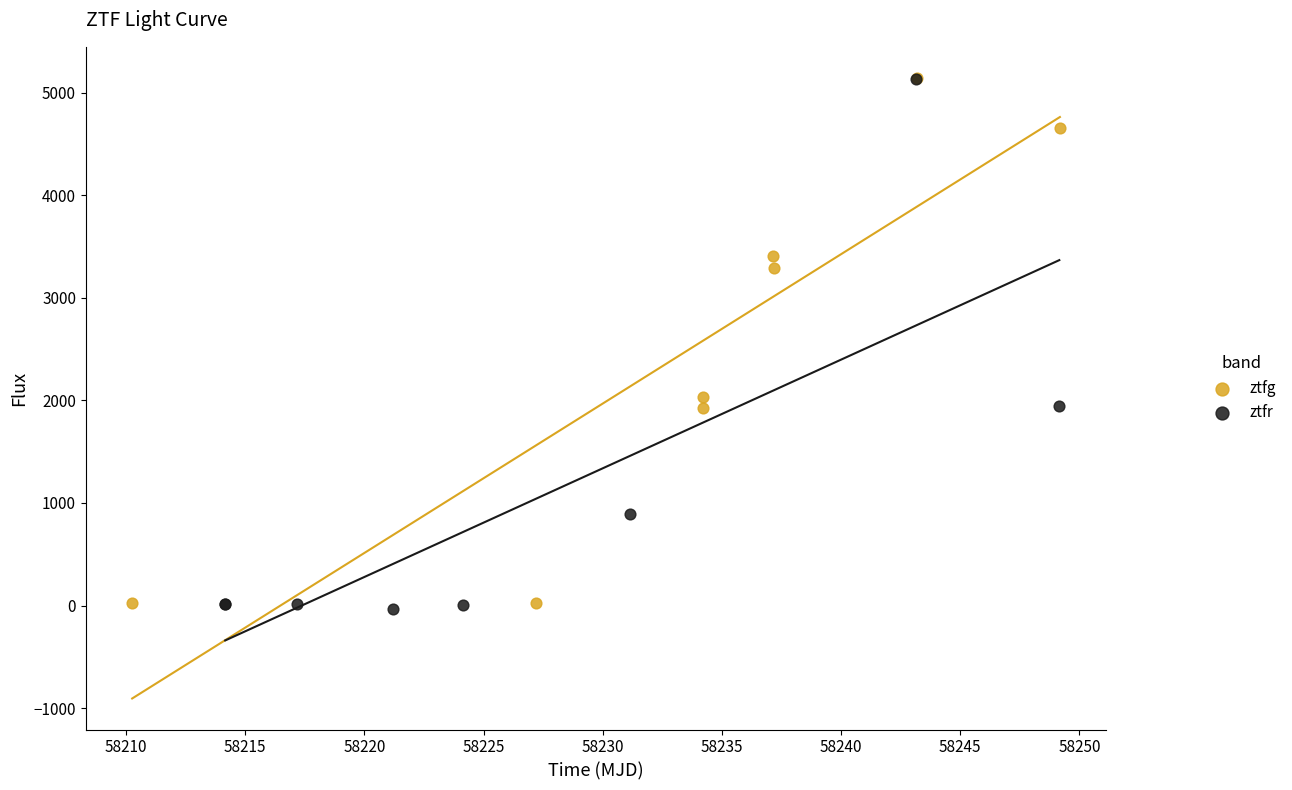

Which series has the largest Y range (max minus min)?

ztfr